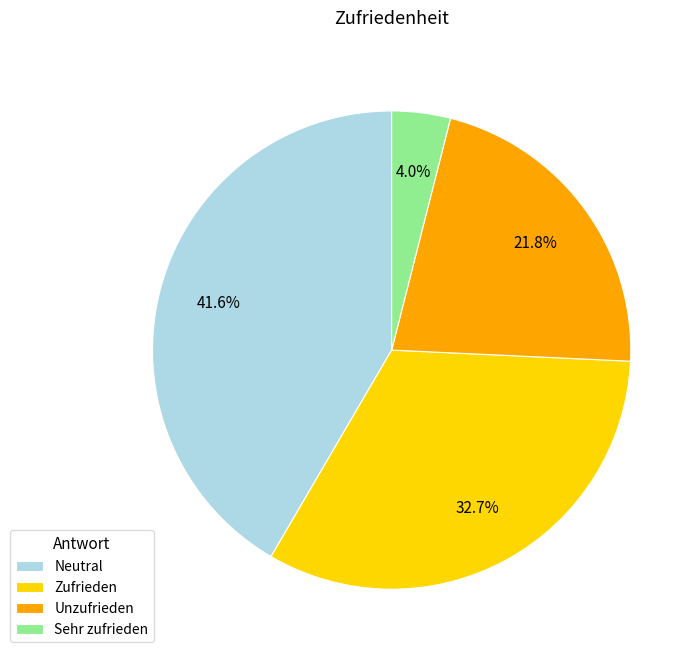

Between Zufrieden and Neutral, which is larger?

Neutral